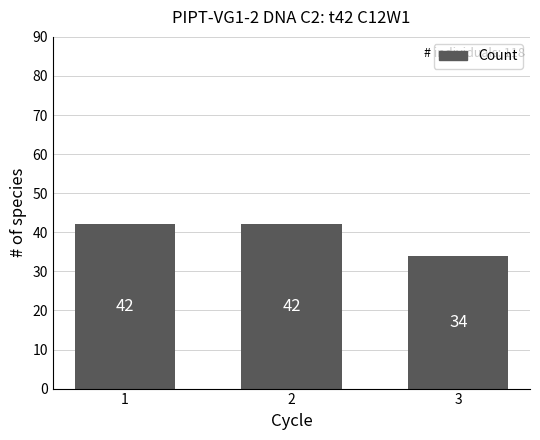

How many data points does each series have?

3